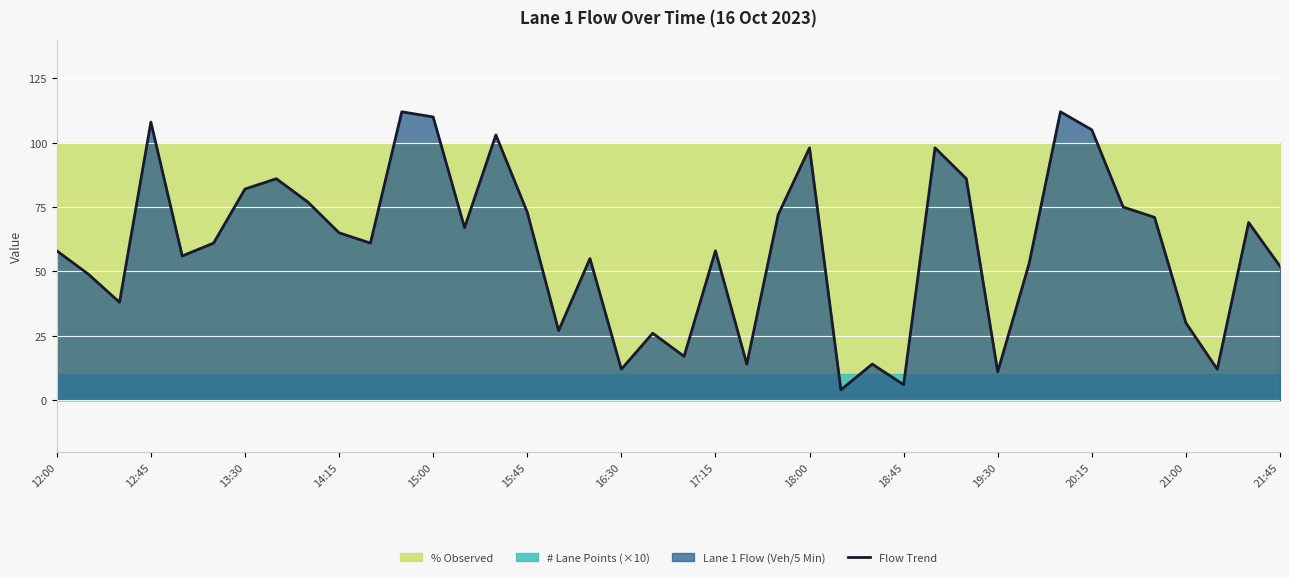

Does the chart display data point markers on the line(s)?

No